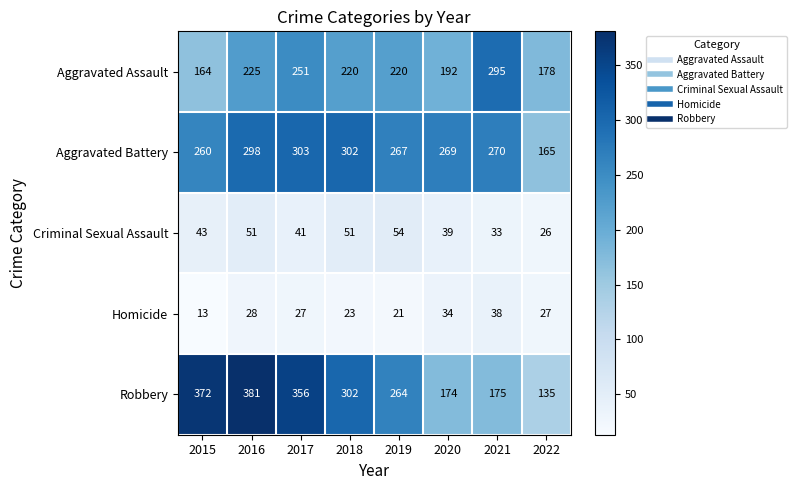

At which label is Aggravated Assault closest to 229?

2016